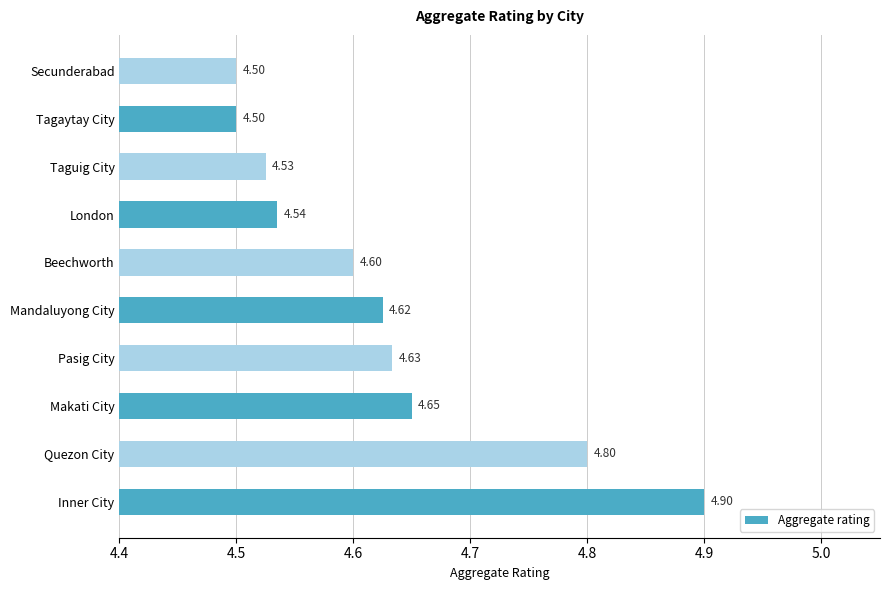

Approximately how many times larger is the value at Beechworth compared to Mandaluyong City?

1.0